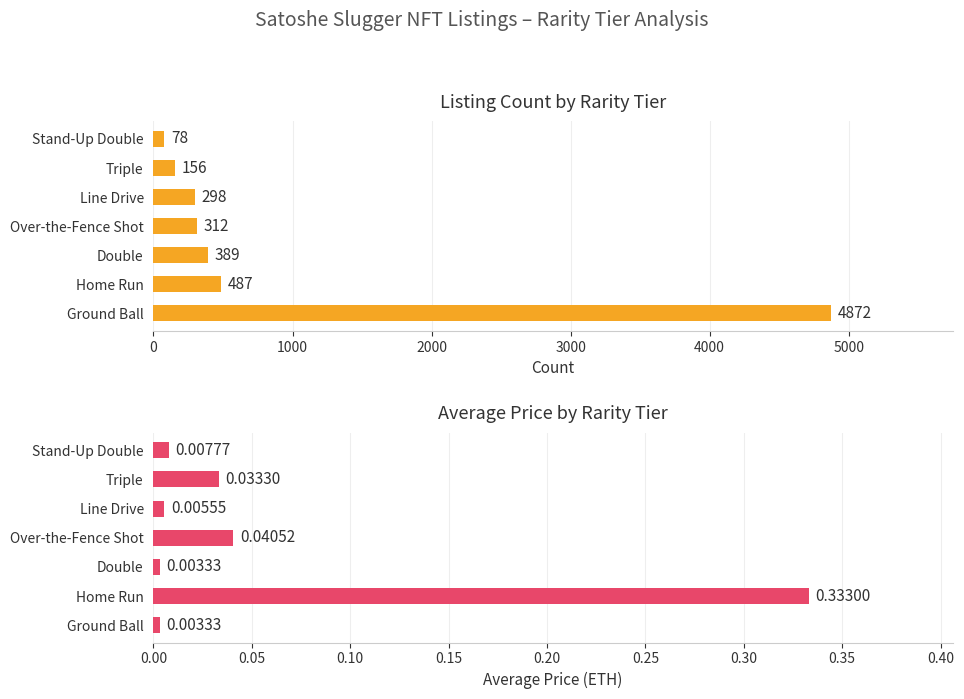

Which series has the largest range (max minus min)?

Count